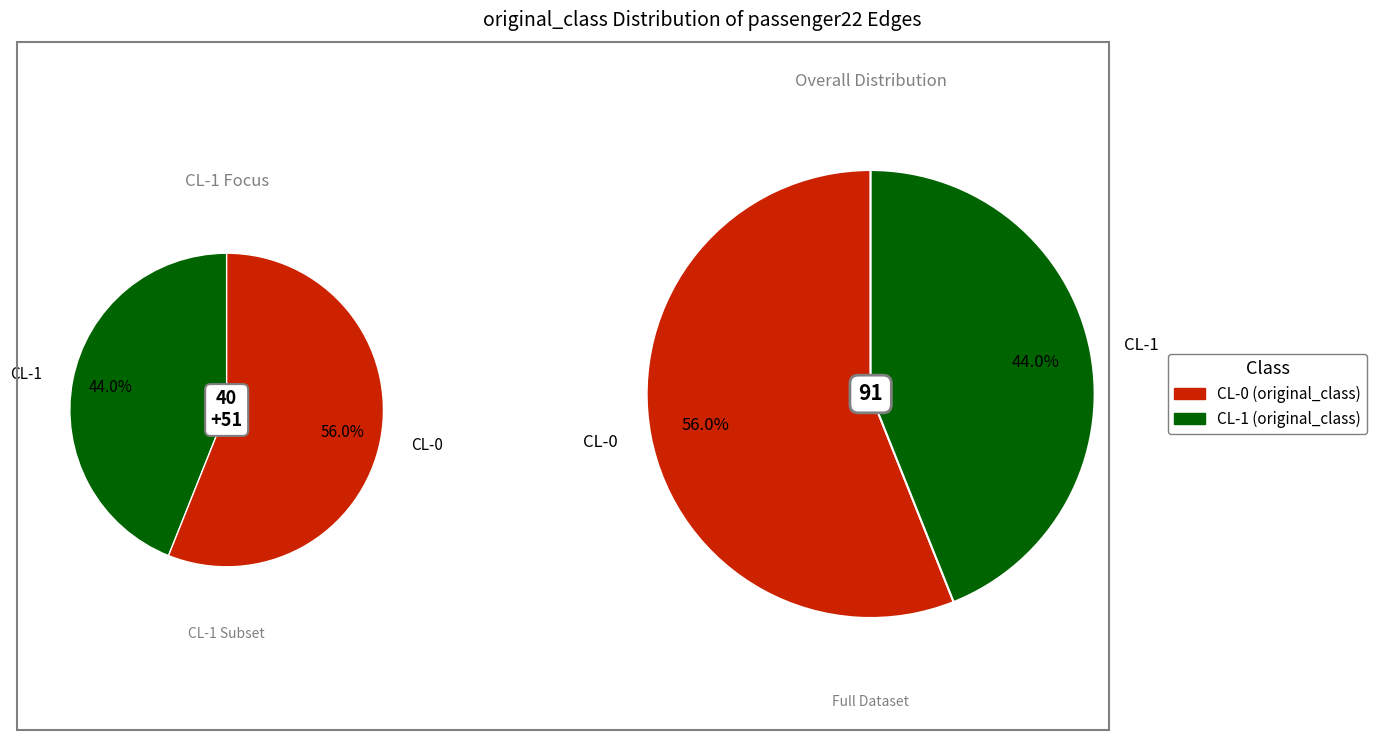

What is the majority slice?

CL-0